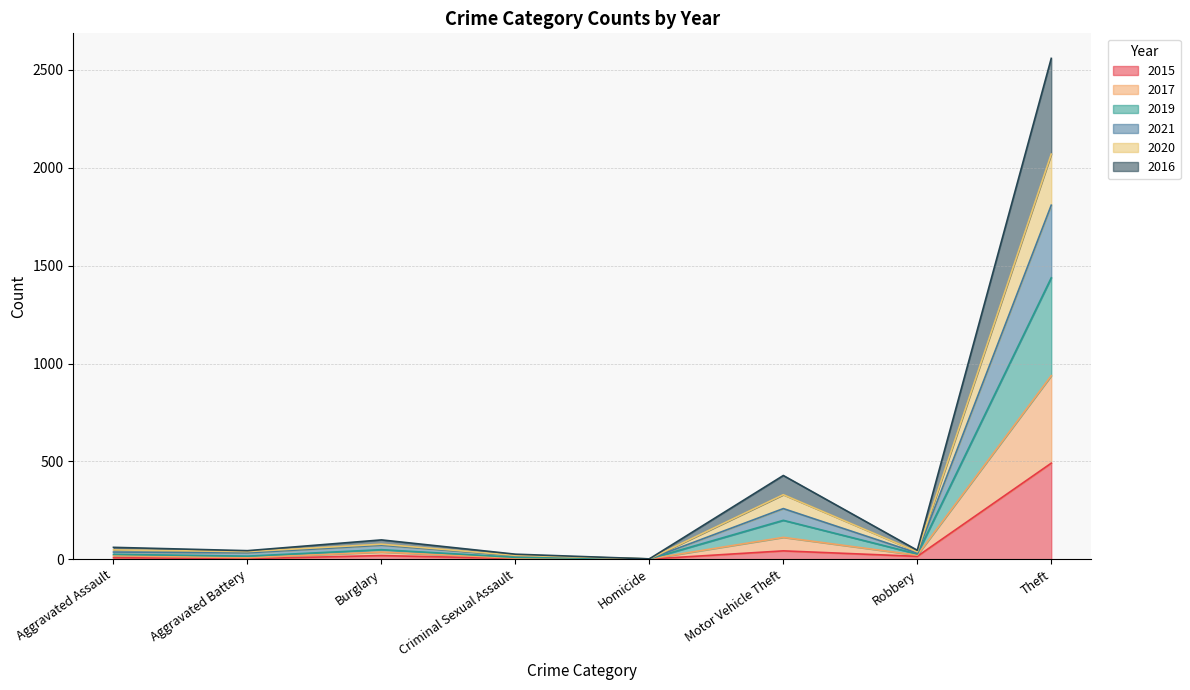

What is the sum of all 2015 values?

584